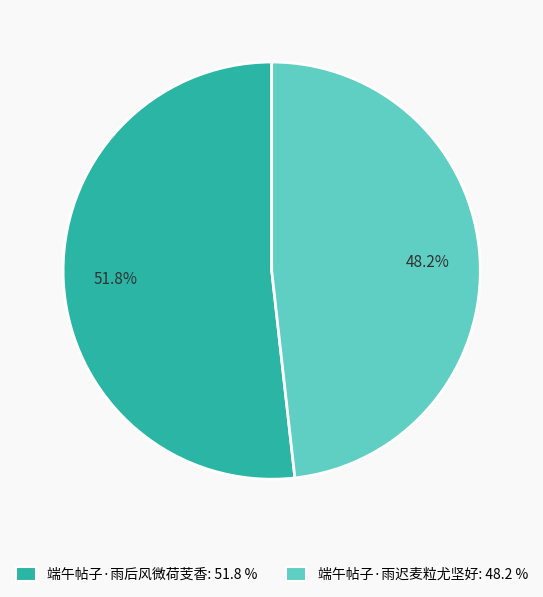

How many segments does this pie chart have?

2